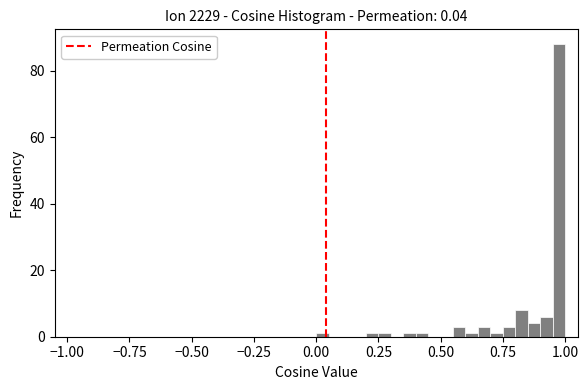

Read against the x-axis, roughly where is the centre of the tallest bar?

1.00